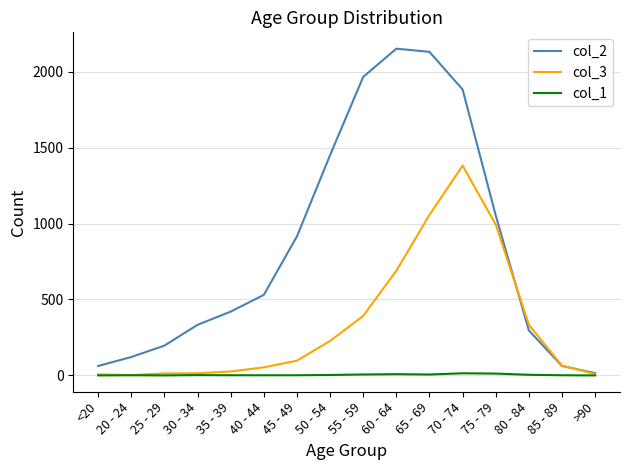

What is the difference between the highest and lowest values at 45 - 49?

914